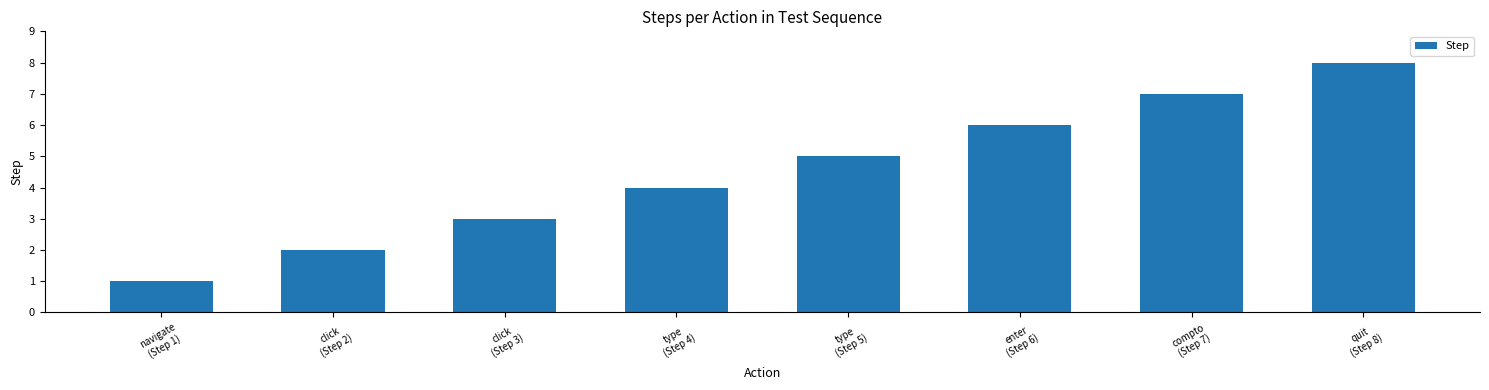

The chart shows a value of 8 at enter
(Step 6). True or false?

False